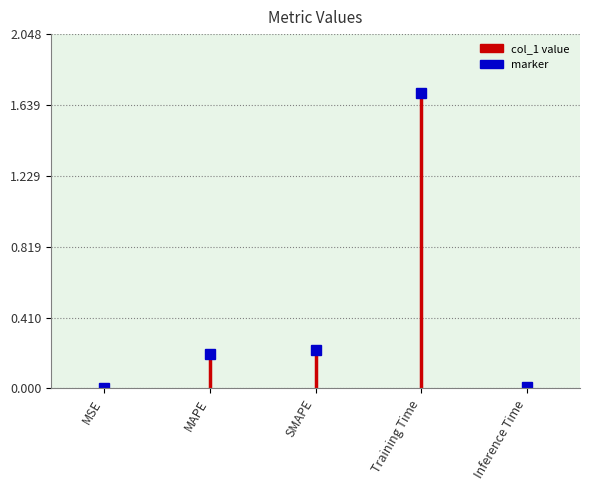

Is this an area chart (filled region under the line)?

No